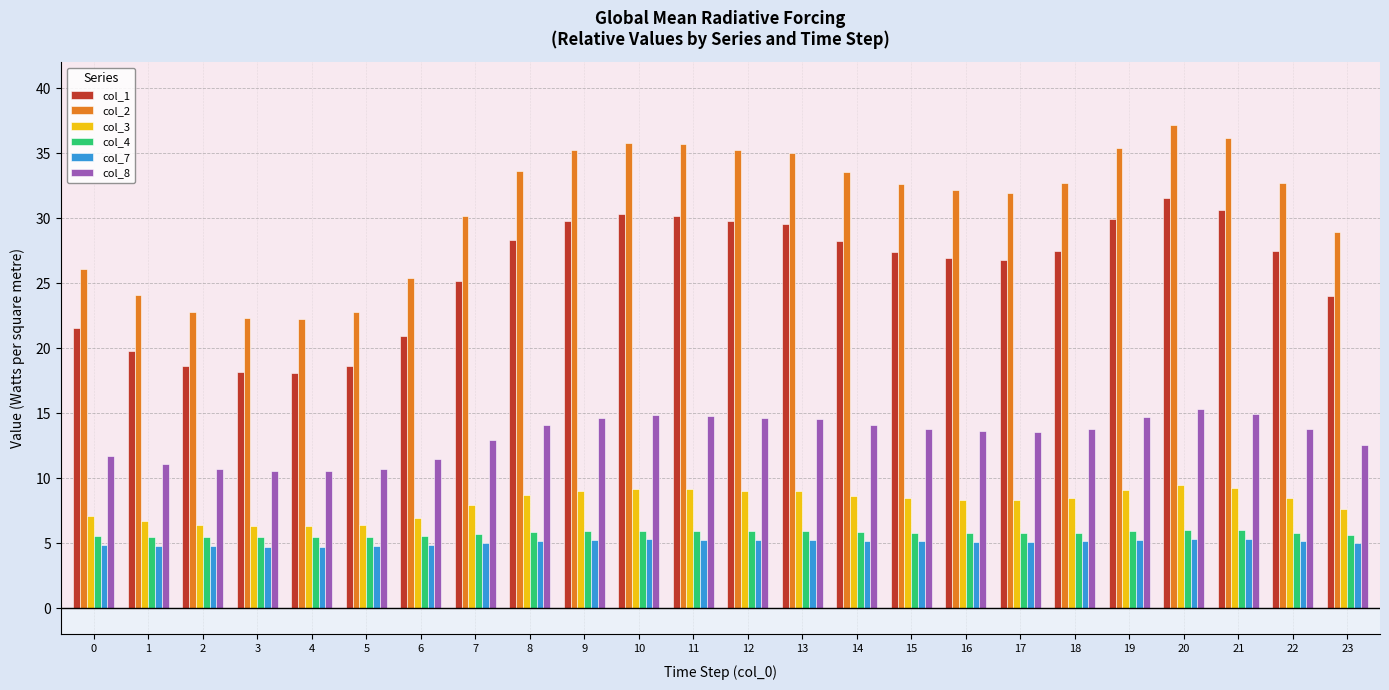

List the series in order of their peak value, lowest first.

col_7, col_4, col_3, col_8, col_1, col_2